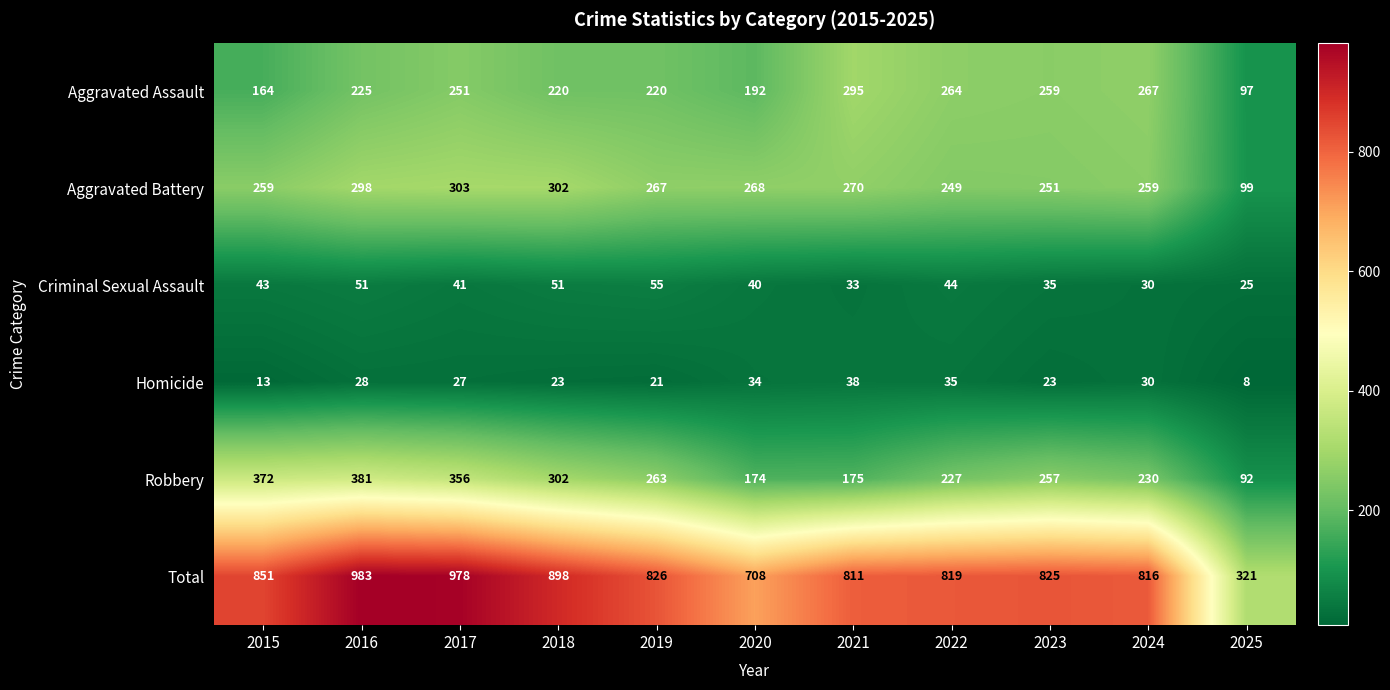

Which label corresponds to the smallest value in the chart?

2025